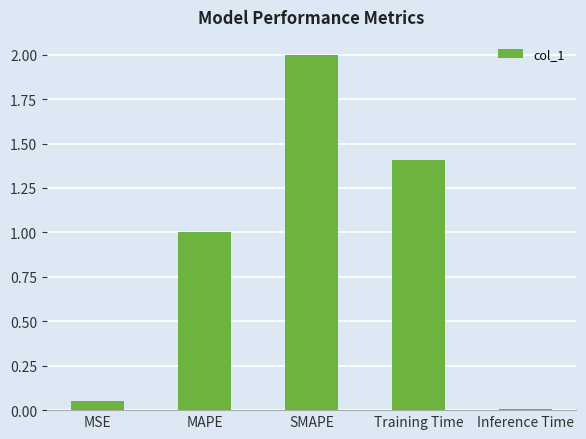

What position from the right is MAPE?

4